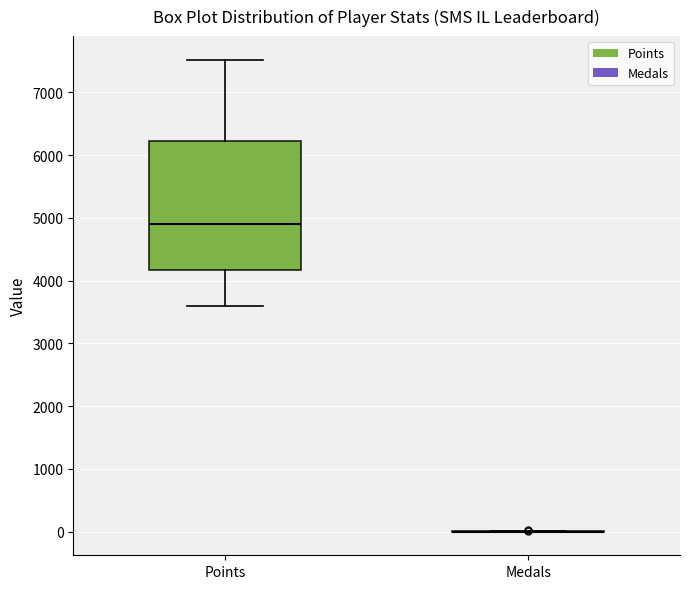

Reading left to right, read every box against the y-axis: the position of its median line, the range the box covers, and the ends of its whiskers. The values are not printed on the chart, so give them approximately, as read against the axis.

Points: median 4900, box 4200 to 6200, whiskers 3600 to 7500
Medals: box collapsed to a line at 0, whiskers 0 to 0